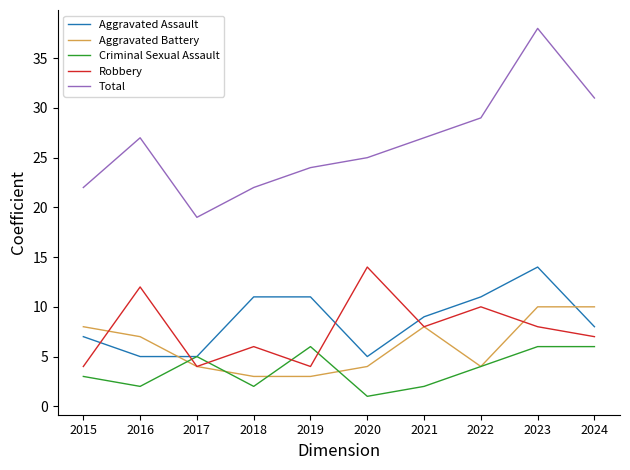

How many distinct data groups are displayed?

5